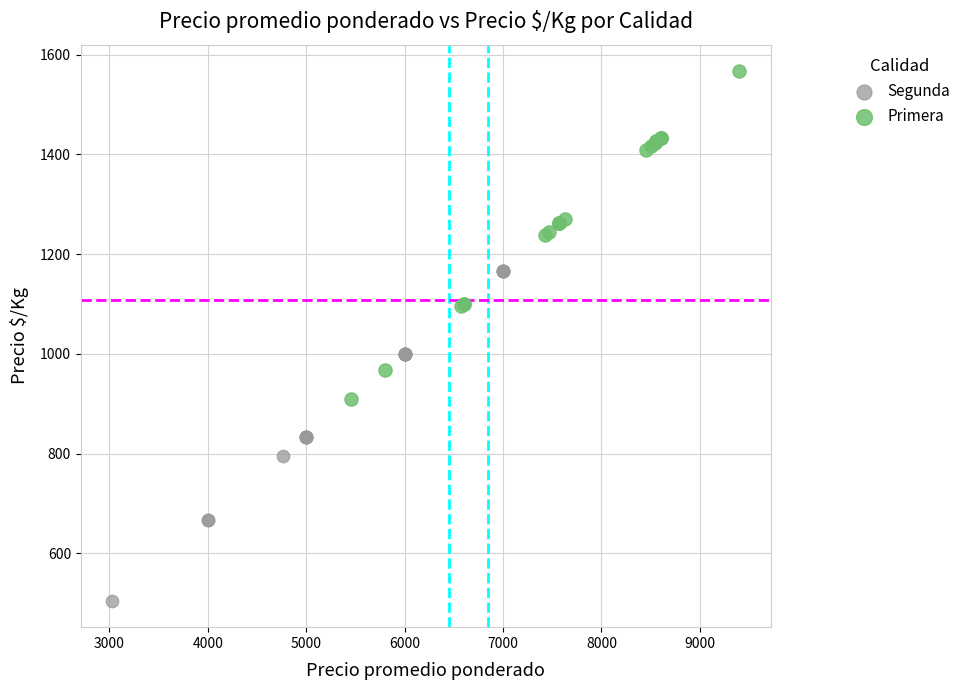

Which series reaches the maximum Y coordinate?

Primera